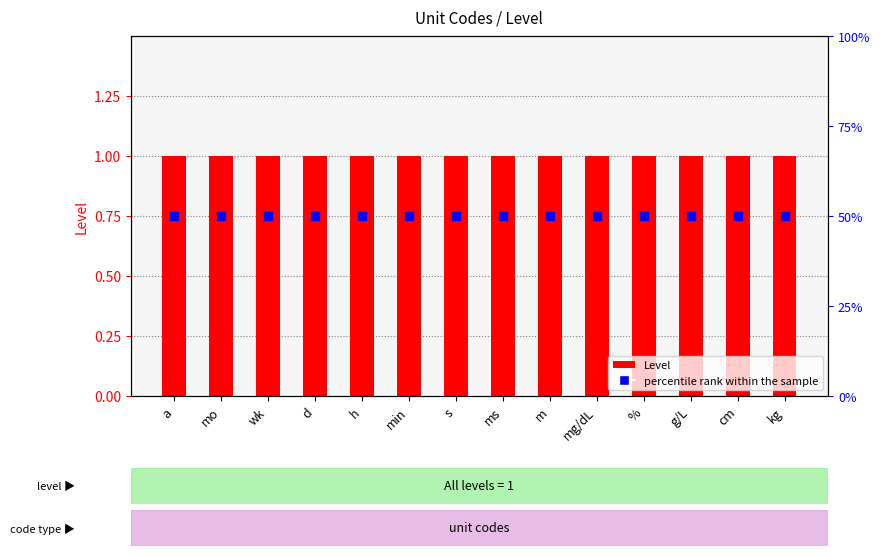

What is the total value across all series at wk?

51